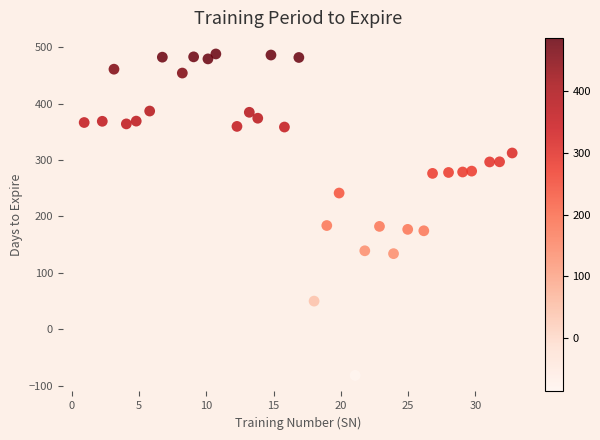

What is the range of Y values (max minus min)?

570.1